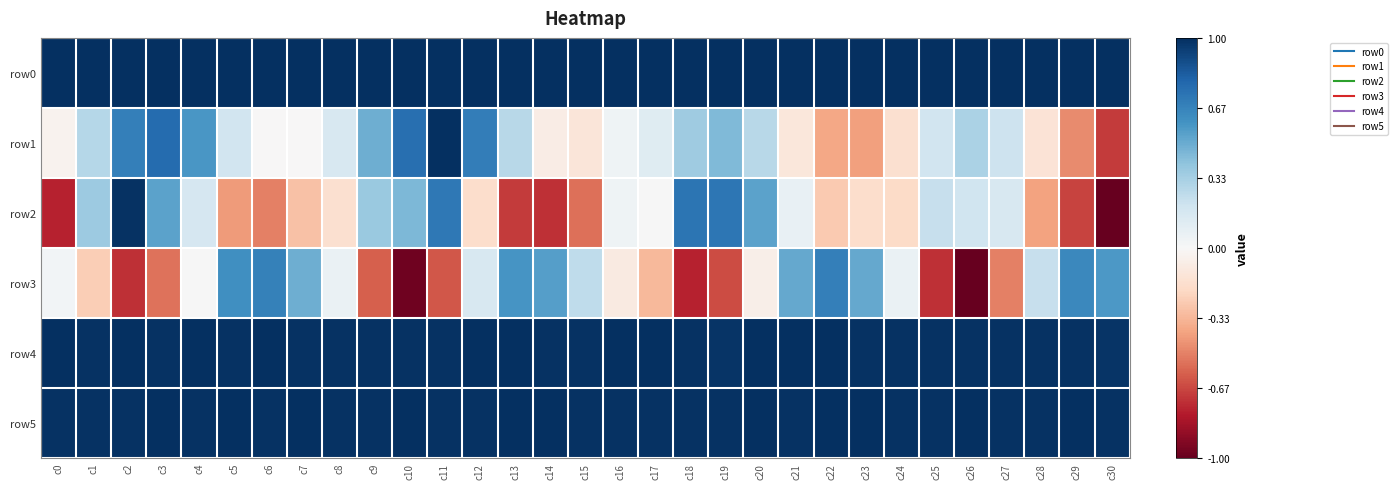

Which series has the widest spread of values?

row2